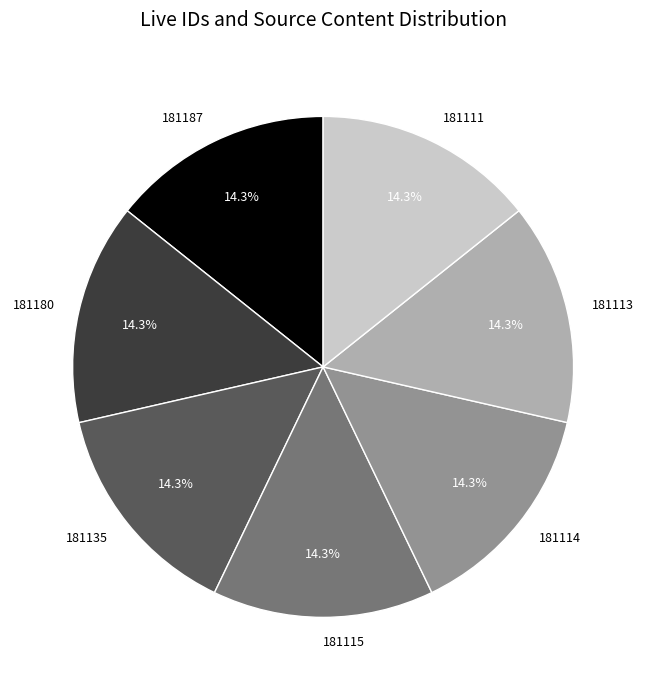

What percentage is the 181135 slice, to the nearest percent?

14%